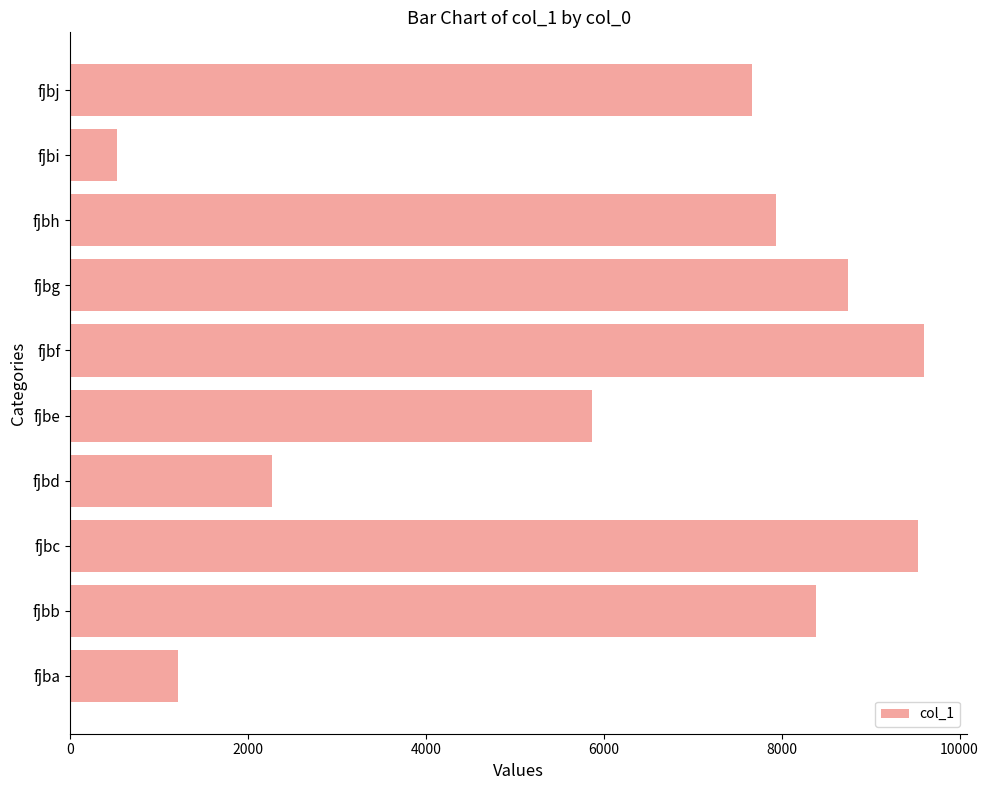

Which has a higher value, fjbf or fjbg?

fjbf